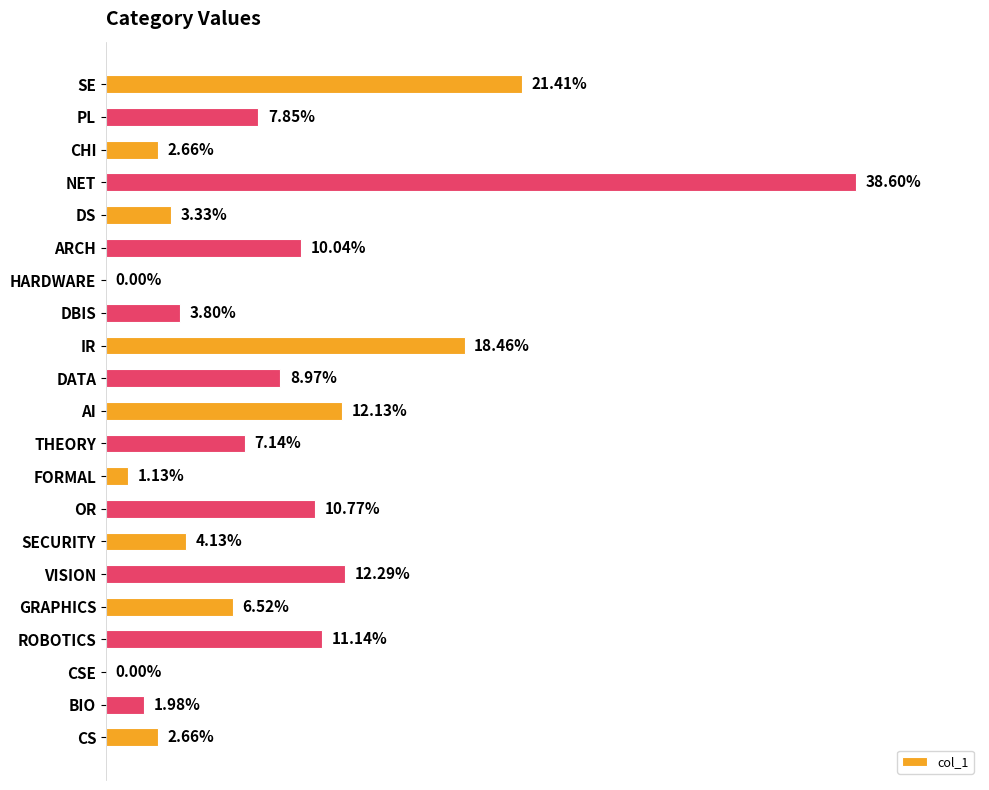

Which label corresponds to the largest value in the chart?

NET